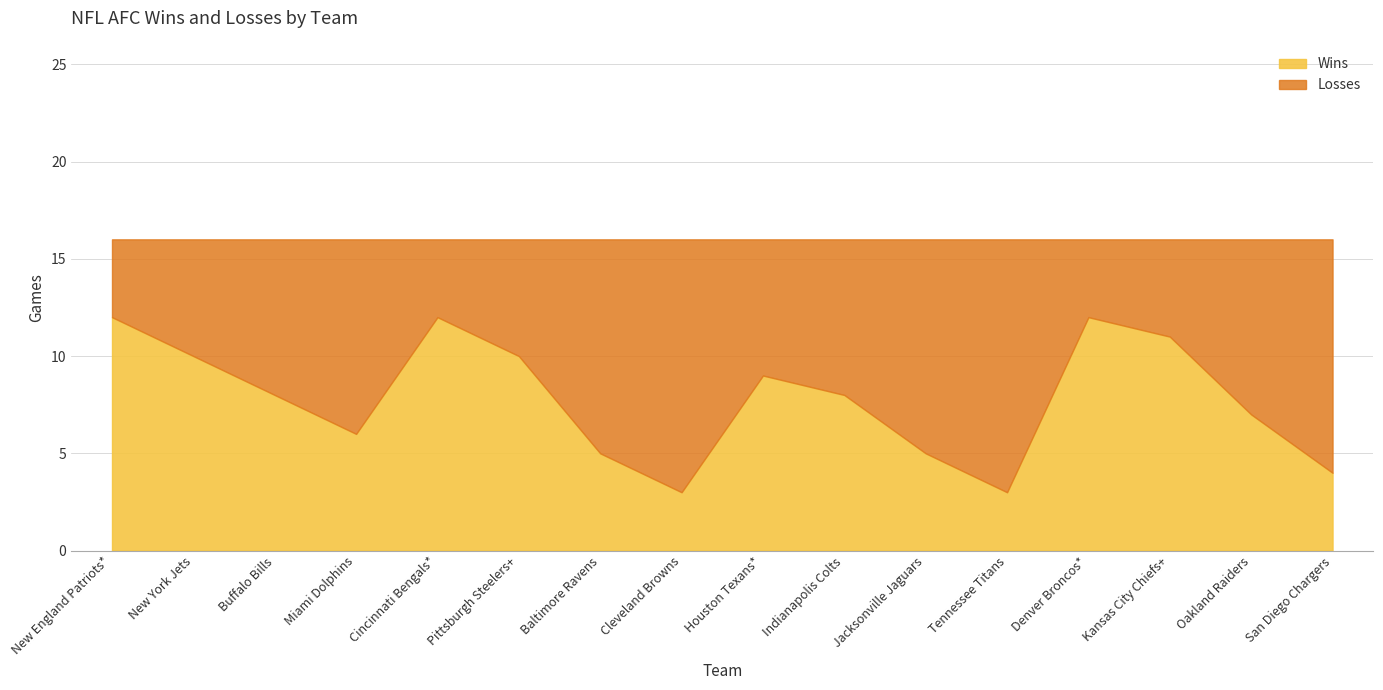

At which category does Losses reach its first local valley?

Cincinnati Bengals*